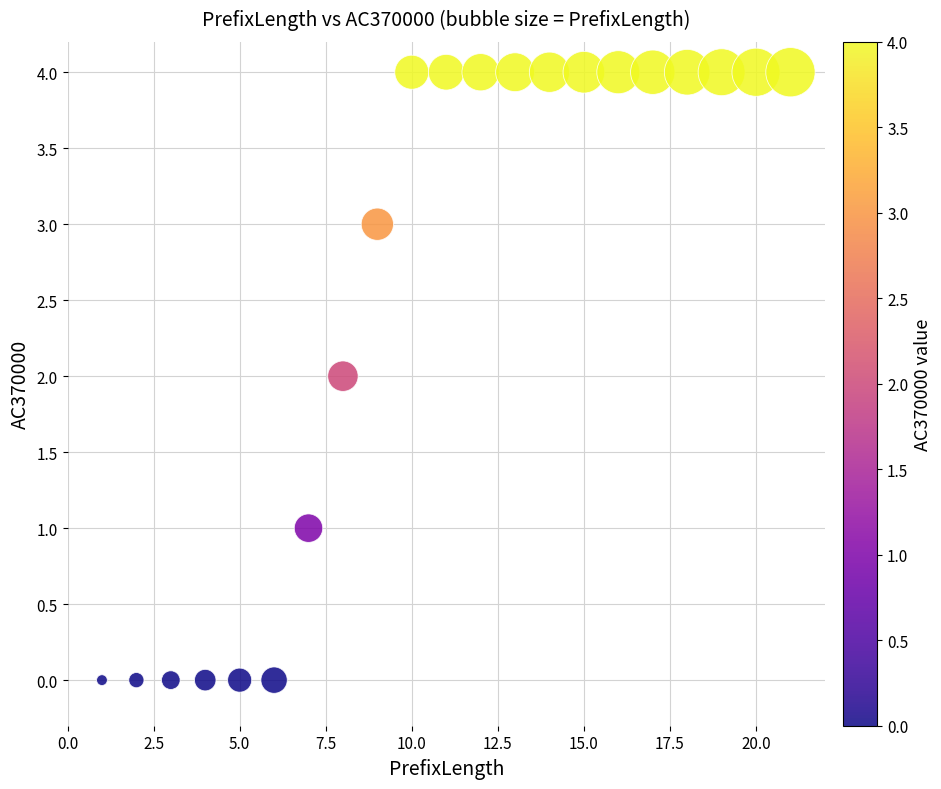

What is the range of X values (max minus min)?

20